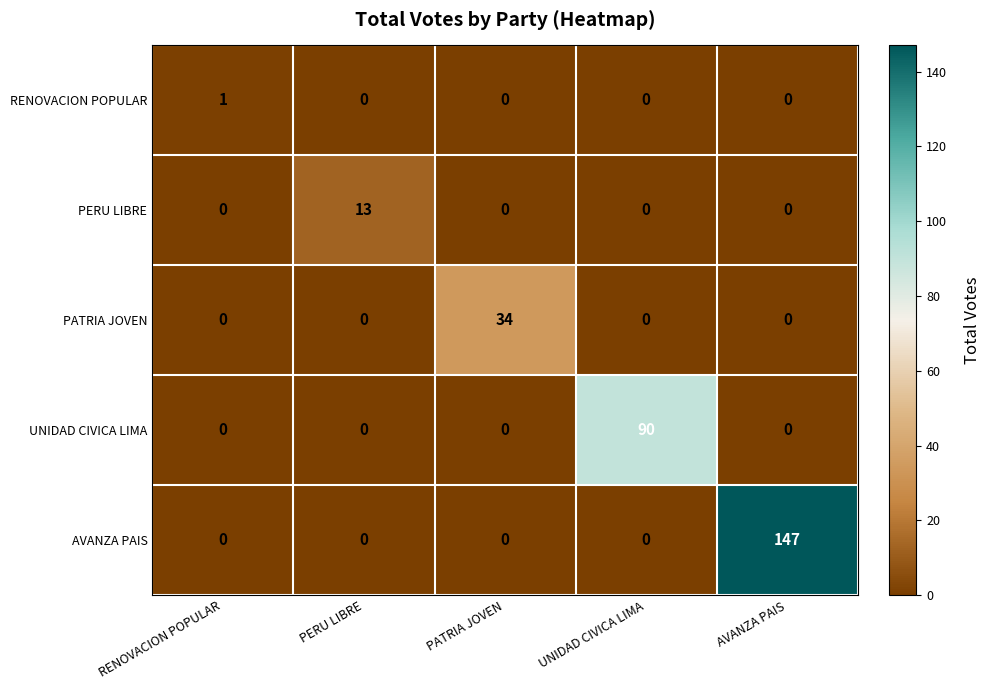

How many RENOVACION POPULAR values are between 0 and 1?

5